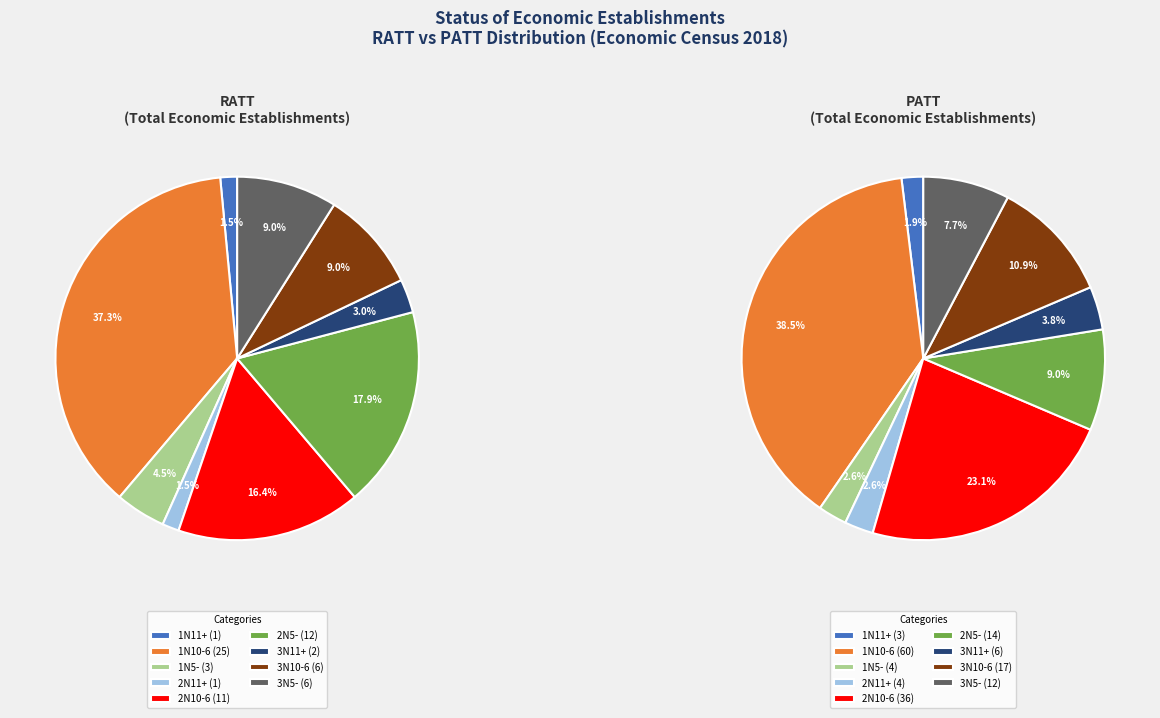

To the nearest percent, what percentage of the pie is 3N5-?

9%